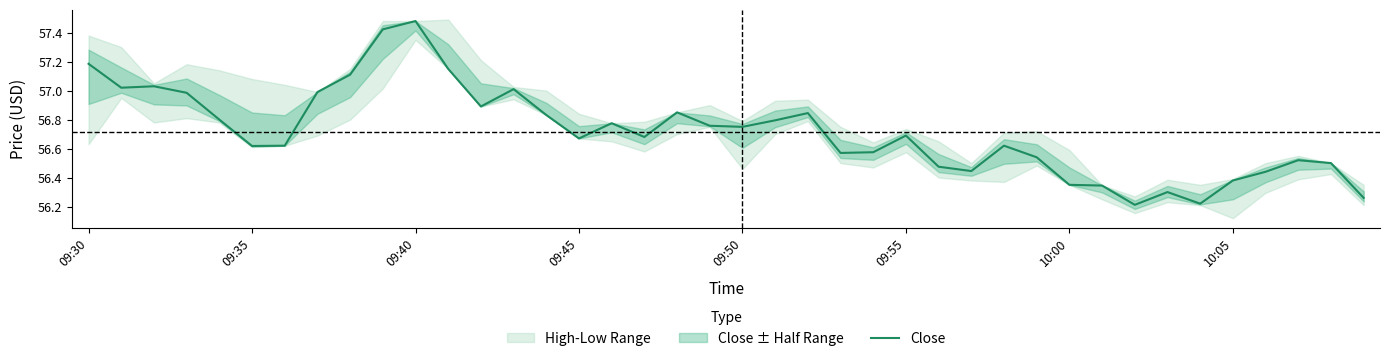

True or false: Close has a value of 31.9 at 09:35.

False